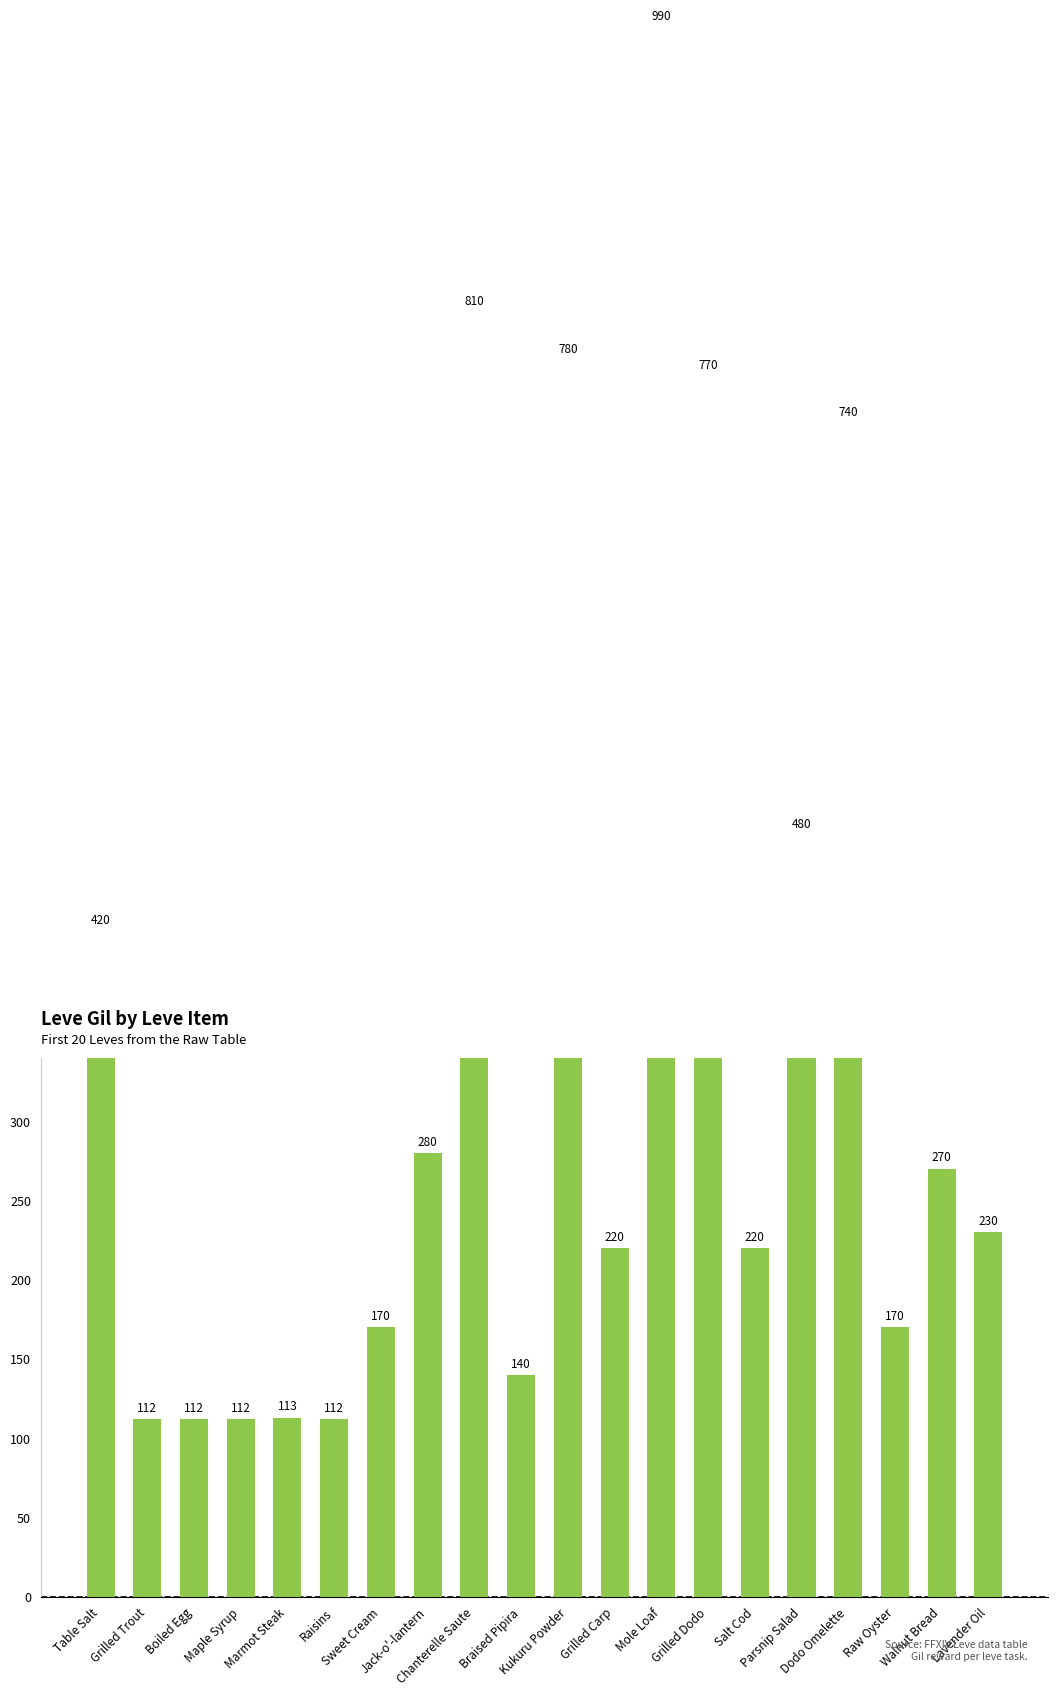

What is the sum of the values at Maple Syrup and Marmot Steak?

225